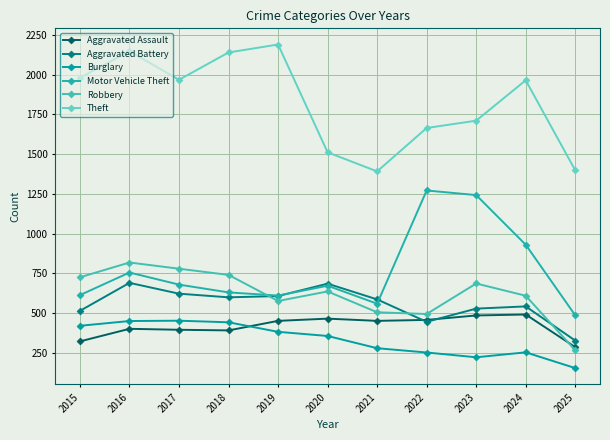

Does the chart display data point markers on the line(s)?

Yes